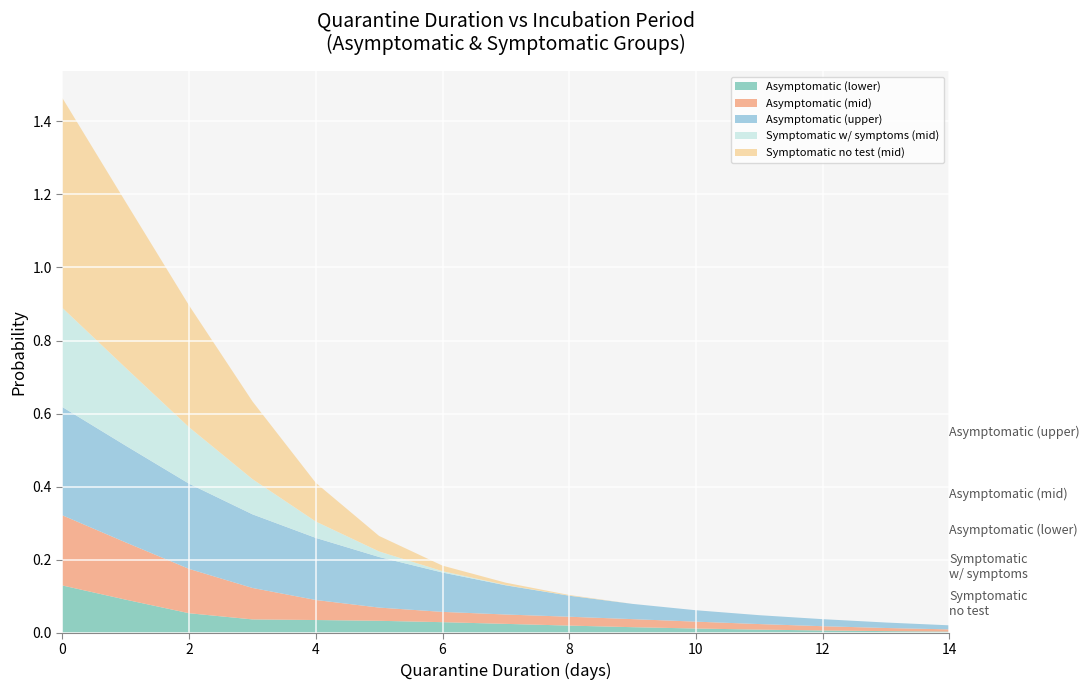

Reading left to right, list all the values displayed in this chart.

Asymptomatic (lower): 0=0.1	1=0.1	2=0.1	3=0.0	4=0.0	5=0.0	6=0.0	7=0.0	8=0.0	9=0.0	10=0.0	11=0.0	12=0.0	13=0.0	14=0.0
Asymptomatic (mid): 0=0.2	1=0.2	2=0.1	3=0.1	4=0.1	5=0.0	6=0.0	7=0.0	8=0.0	9=0.0	10=0.0	11=0.0	12=0.0	13=0.0	14=0.0
Asymptomatic (upper): 0=0.3	1=0.3	2=0.2	3=0.2	4=0.2	5=0.1	6=0.1	7=0.1	8=0.1	9=0.0	10=0.0	11=0.0	12=0.0	13=0.0	14=0.0
Symptomatic w/ symptoms (mid): 0=0.3	1=0.2	2=0.2	3=0.1	4=0.0	5=0.0	6=0.0	7=0.0	8=0.0	9=0.0	10=0.0	11=0.0	12=0.0	13=0.0	14=0.0
Symptomatic no test (mid): 0=0.6	1=0.5	2=0.3	3=0.2	4=0.1	5=0.0	6=0.0	7=0.0	8=0.0	9=0.0	10=0.0	11=0.0	12=0.0	13=0.0	14=0.0